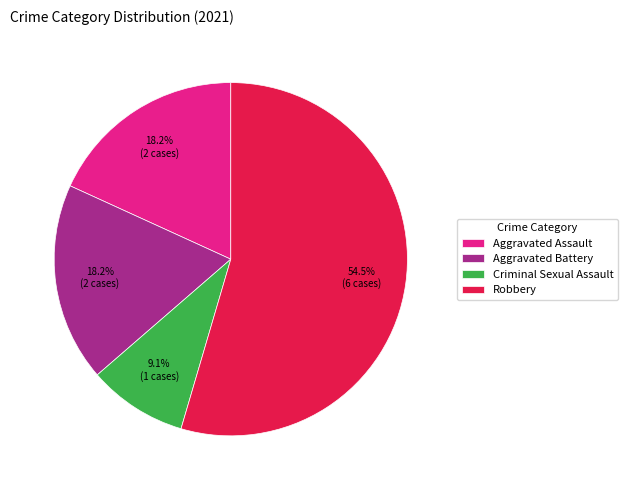

What is the total percentage of Aggravated Battery and Criminal Sexual Assault?

27.3%